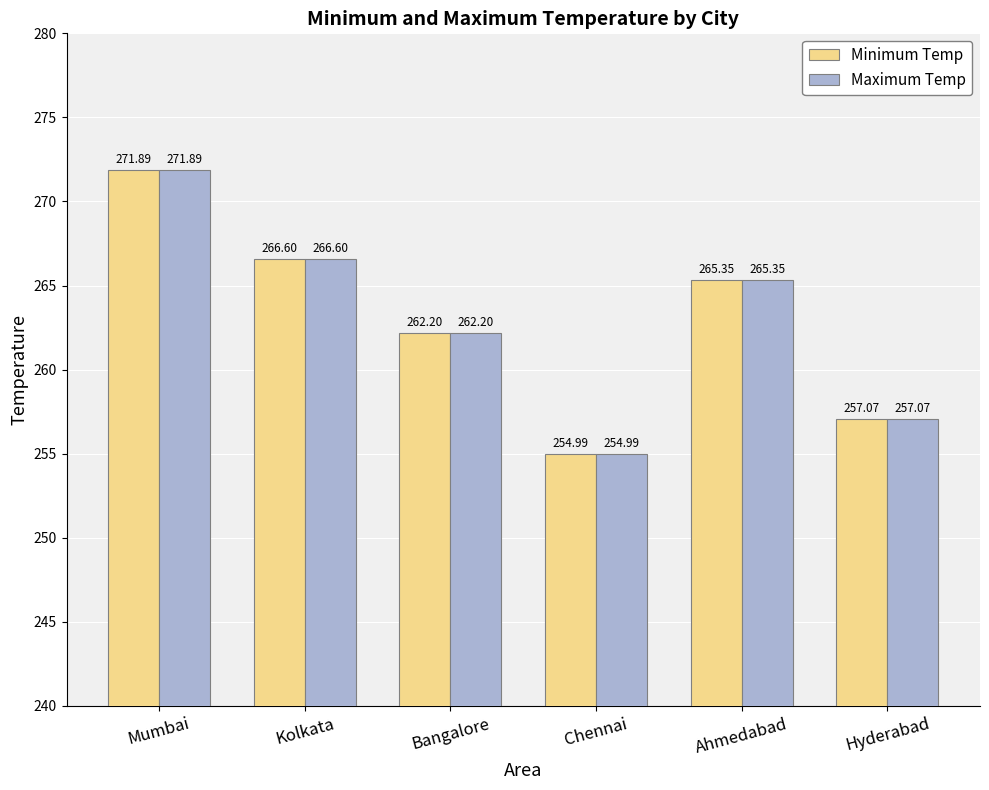

Does the chart contain stacked bars?

No